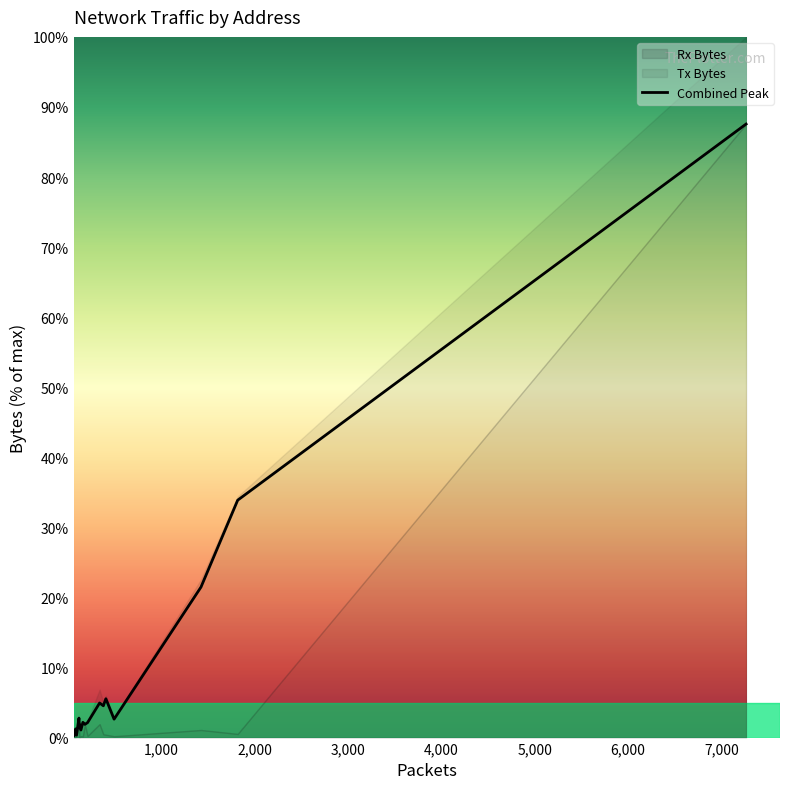

What is the highest value of the Combined Peak series?

87.6